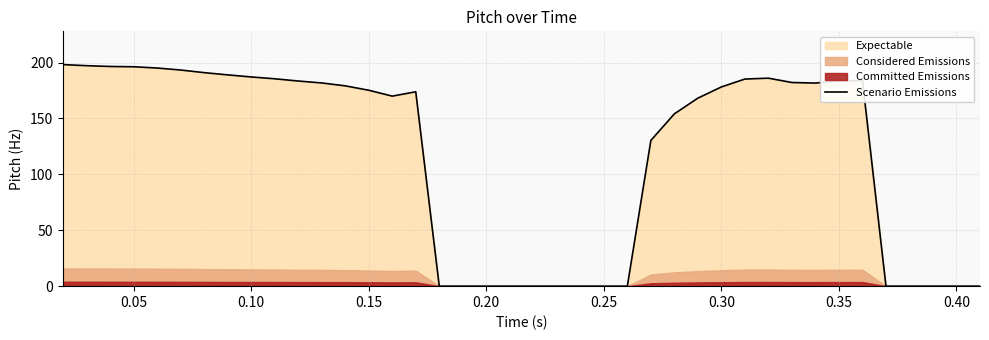

Is it true that the value at 0.10 is 90.1?

False